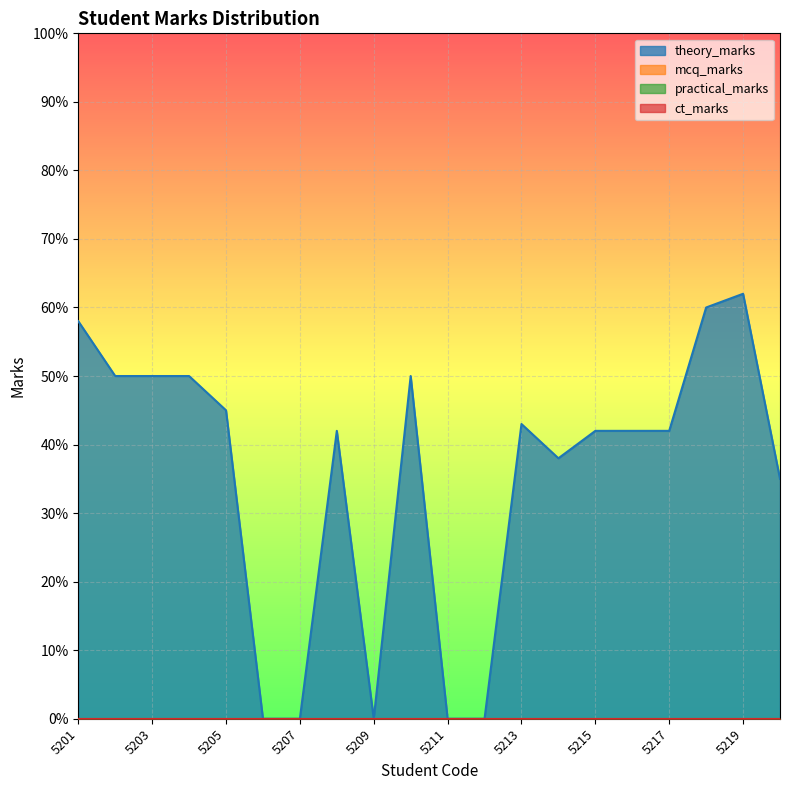

How many series are shown in this chart?

4